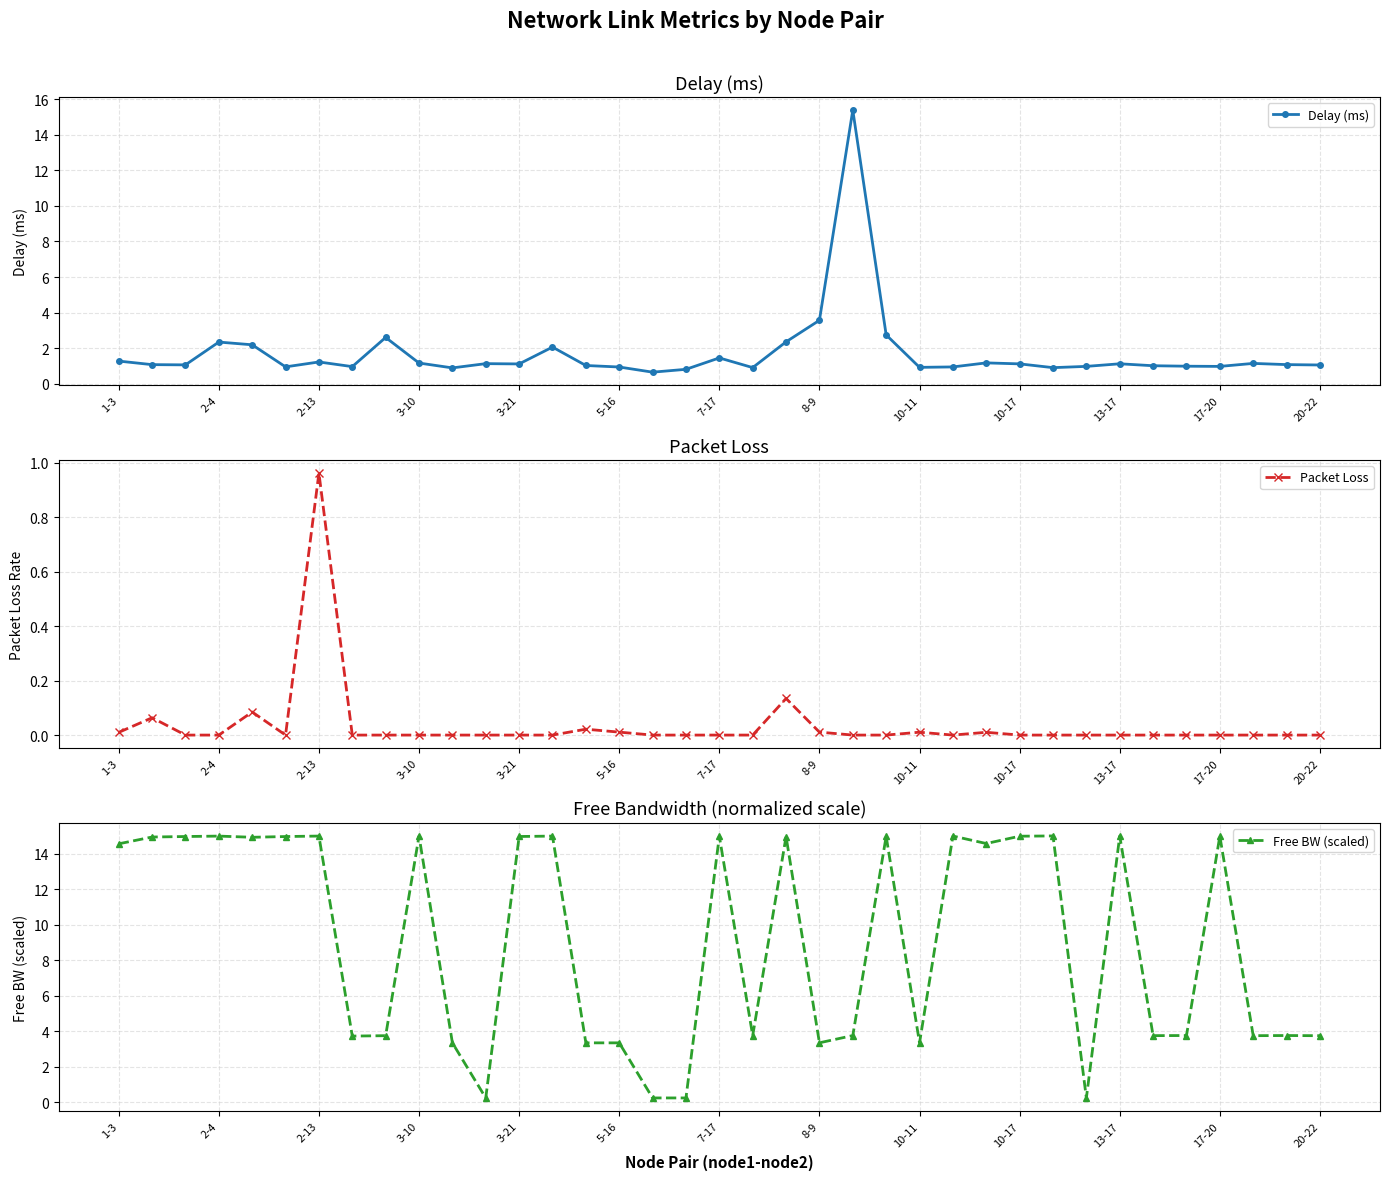

Reading right to left, what are all the values shown in this chart?

Delay (ms): 1.1	1.1	1.1	1.0	1.0	1.0	1.1	1.0	0.9	1.1	1.2	0.9	0.9	2.7	15.4	3.6	2.4	0.9	1.5	0.8	0.7	0.9	1.0	2.1	1.1	1.1	0.9	1.2	2.6	1.0	1.2	0.9	2.2	2.3	1.1	1.1	1.3
Packet Loss: 0.0	0.0	0.0	0.0	0.0	0.0	0.0	0.0	0.0	0.0	0.0	0.0	0.0	0.0	0.0	0.0	0.1	0.0	0.0	0.0	0.0	0.0	0.0	0.0	0.0	0.0	0.0	0.0	0.0	0.0	1.0	0.0	0.1	0.0	0.0	0.1	0.0
Free BW (scaled): 3.7	3.7	3.7	15.0	3.7	3.7	15.0	0.2	15.0	15.0	14.6	15.0	3.3	15.0	3.7	3.3	15.0	3.7	15.0	0.2	0.2	3.3	3.3	15.0	15.0	0.2	3.3	15.0	3.7	3.7	15.0	15.0	14.9	15.0	15.0	14.9	14.6